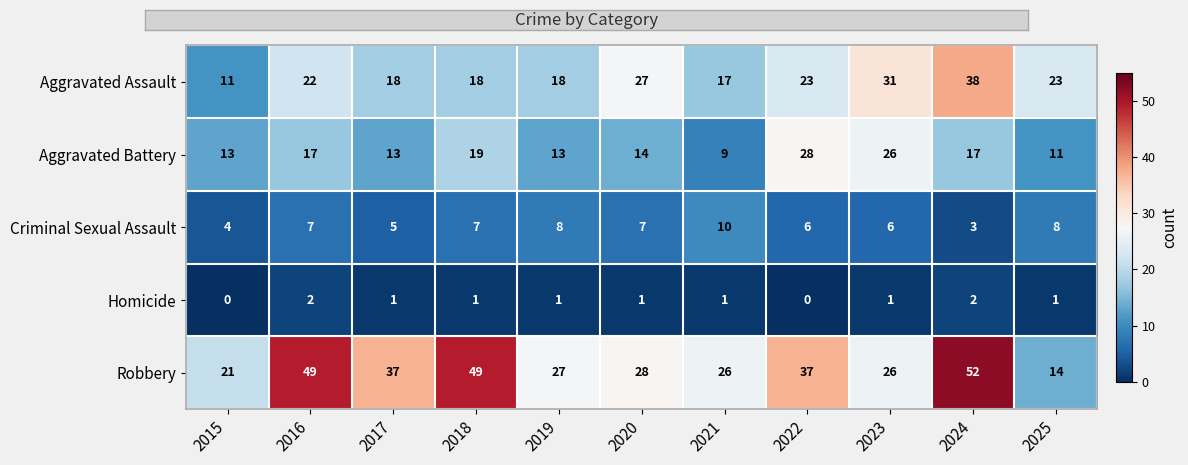

What is the total value across all series at 2025?

57